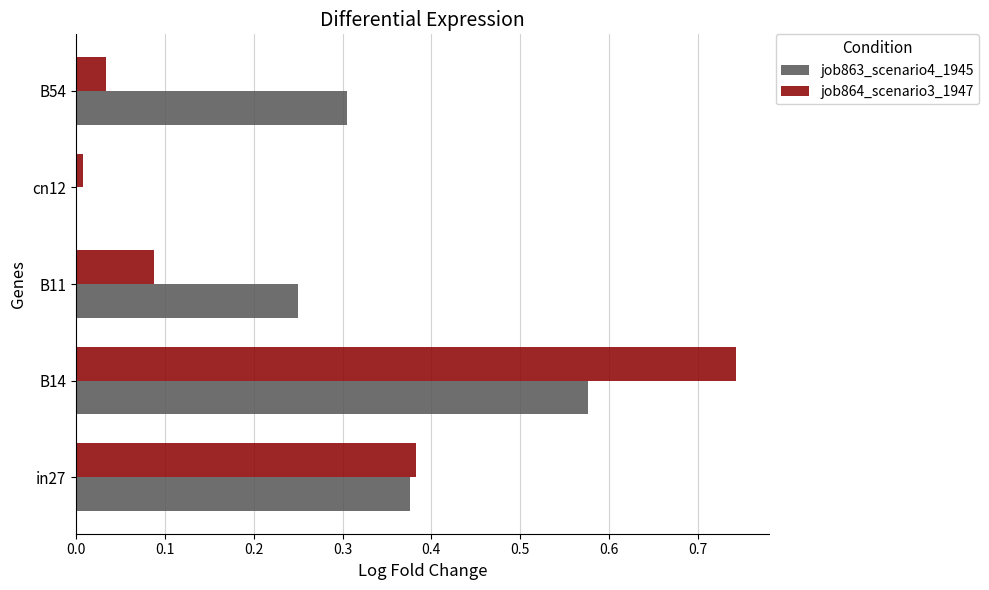

At which category does the chart reach its peak across all series?

B14